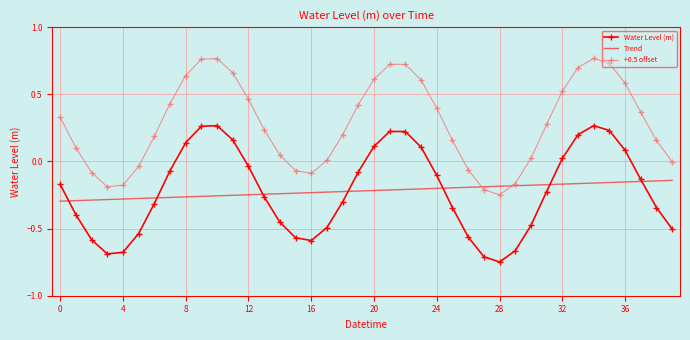

Rank the series by their maximum value, from lowest to highest.

Trend, Water Level (m), +0.5 offset